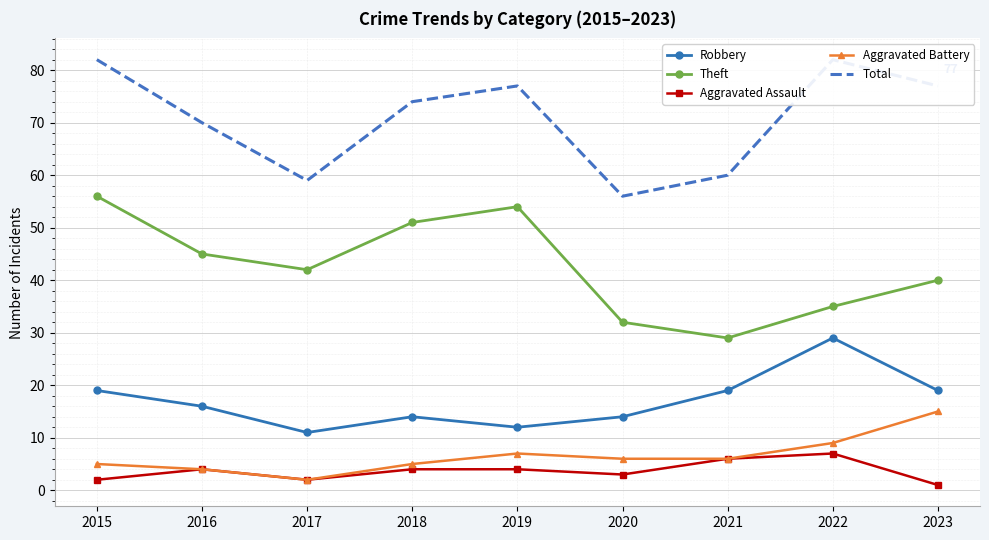

How many lines are shown in the chart?

5